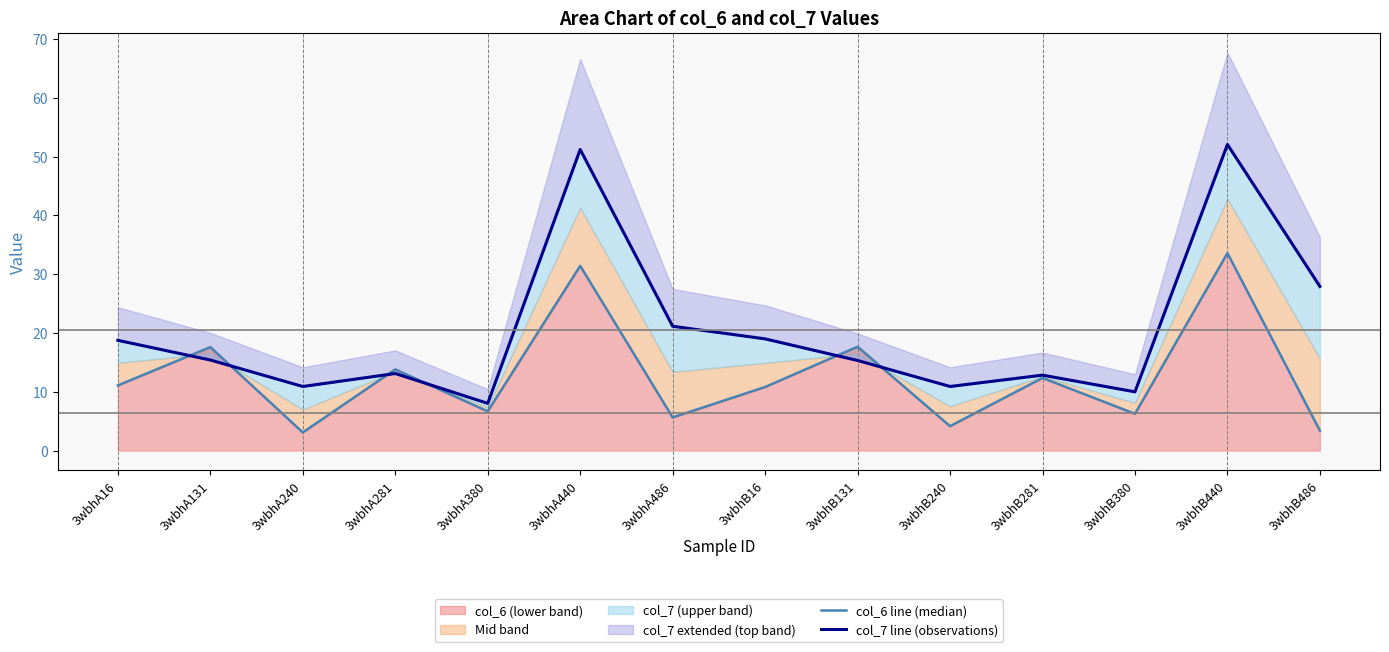

What is the minimum value for col_6 line (median)?

3.1